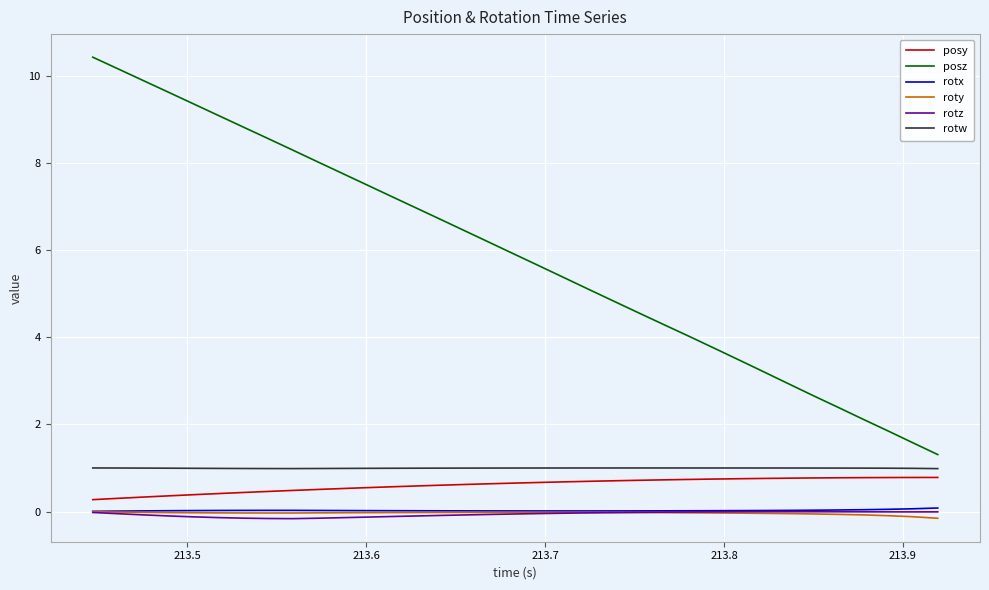

True or false: roty and posz cross at least once.

False